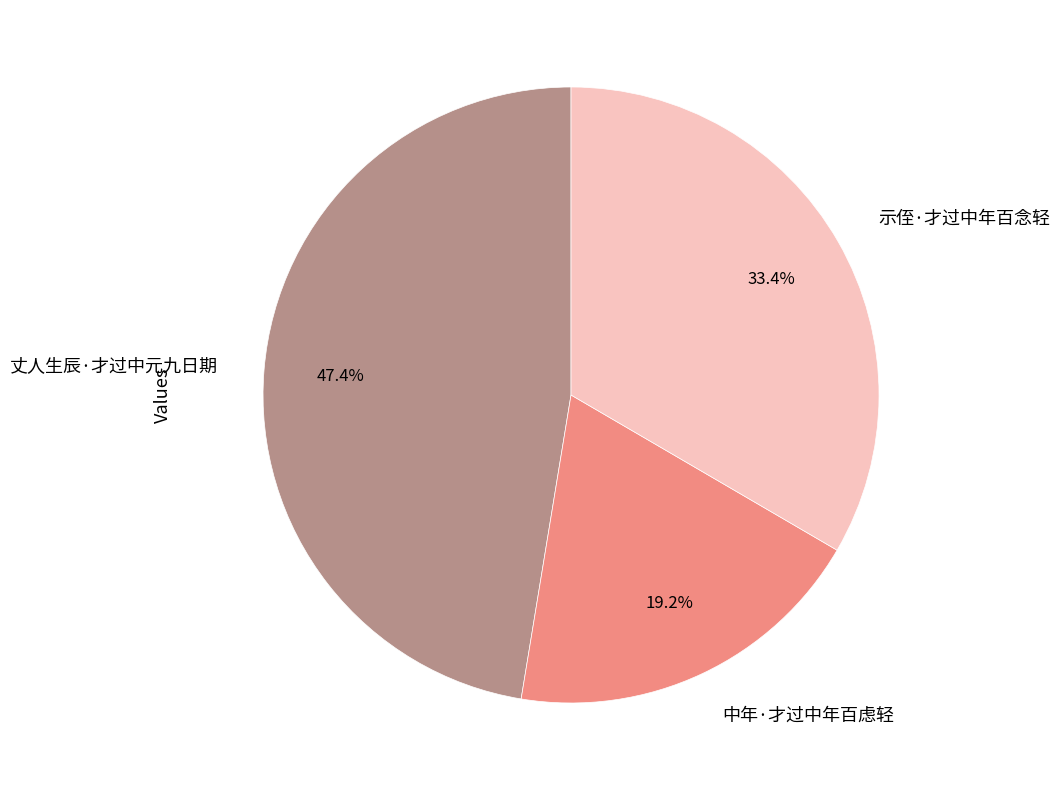

How many segments does this pie chart have?

3